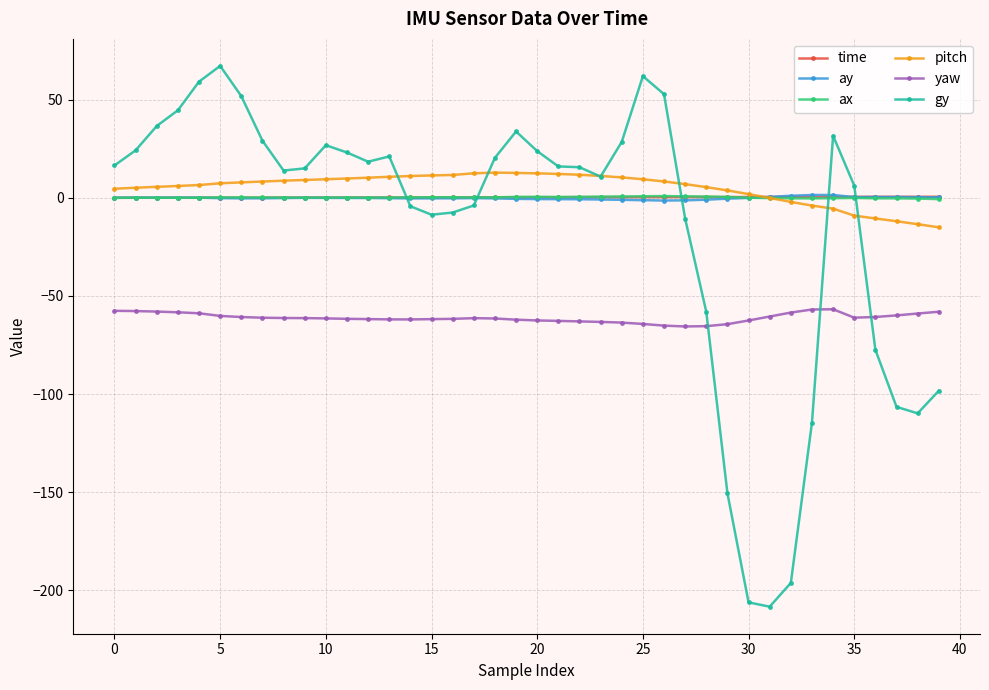

What is the value of the gy point at the 35th from the left?

31.6